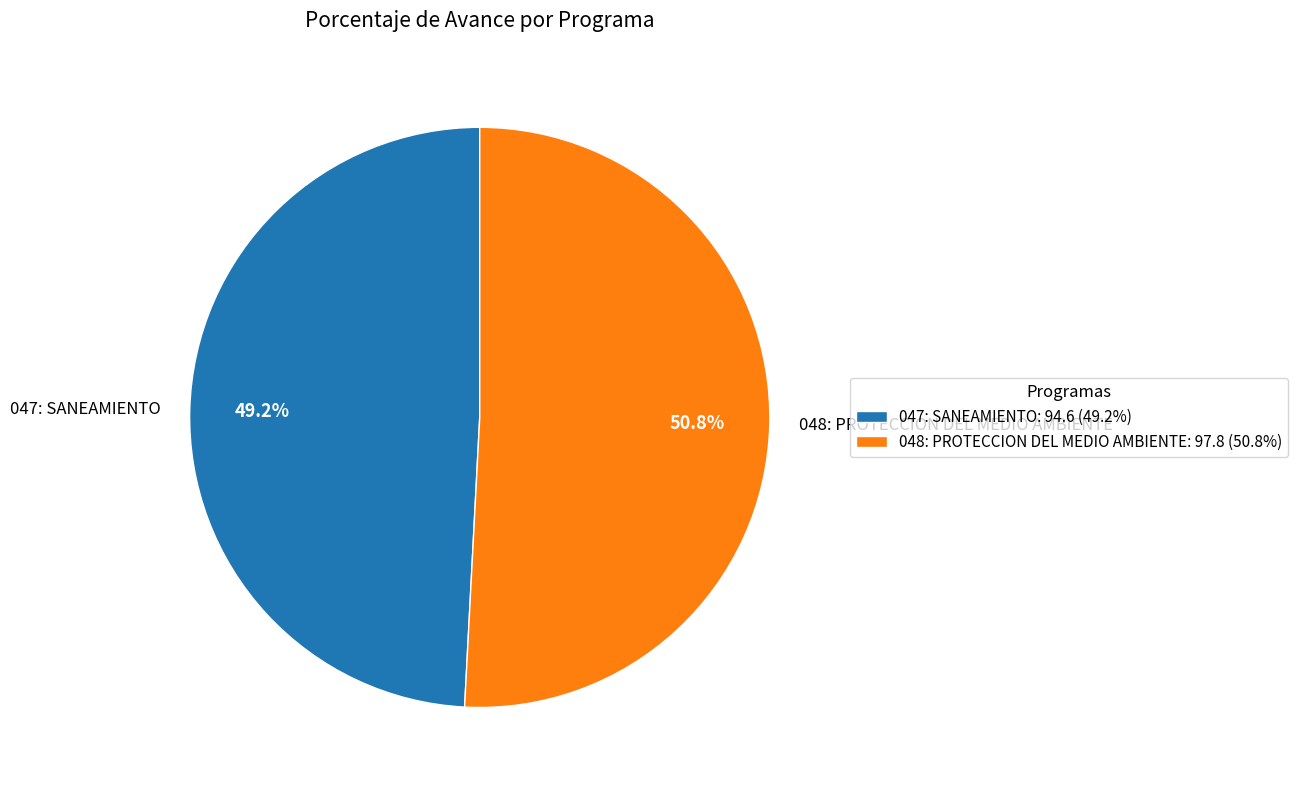

Does 048: PROTECCION DEL MEDIO AMBIENTE account for over 50% of the chart?

Yes